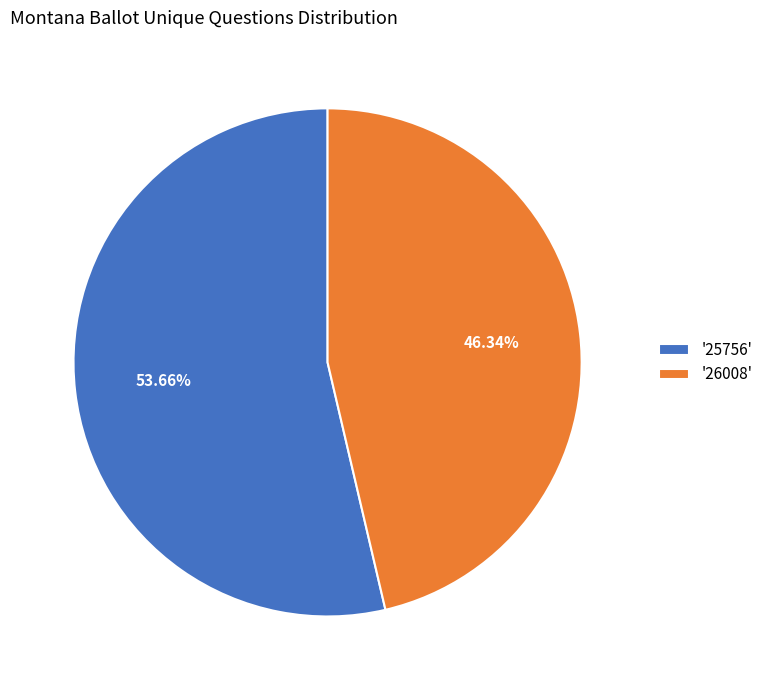

Between '25756' and '26008', which is larger?

'25756'